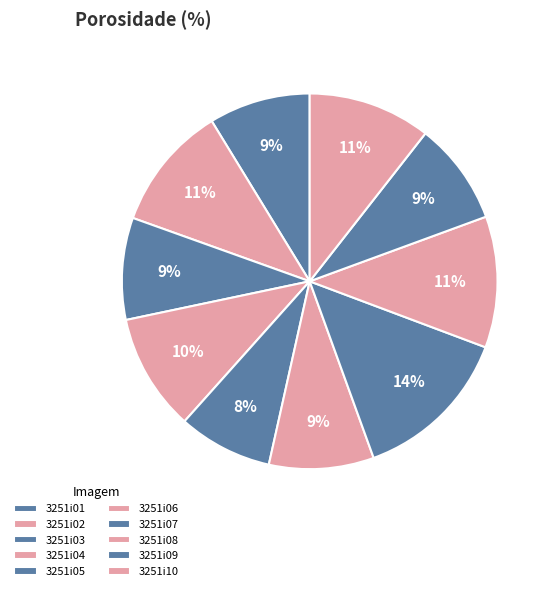

Which slice is the largest?

3251i07